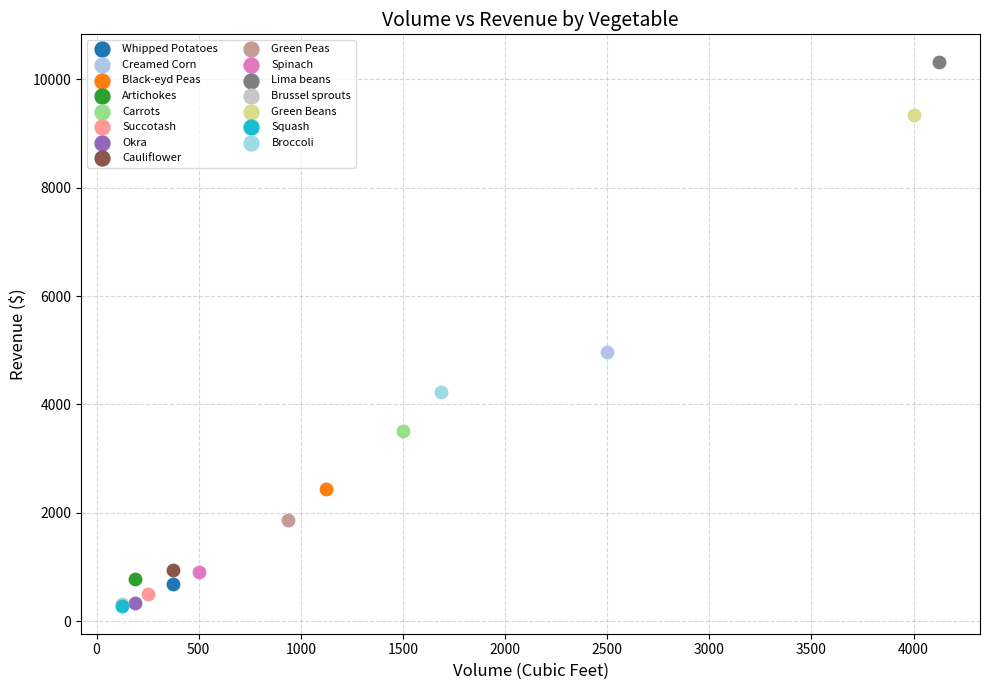

What are all the series names shown in the legend?

Whipped Potatoes, Creamed Corn, Black-eyd Peas, Artichokes, Carrots, Succotash, Okra, Cauliflower, Green Peas, Spinach, Lima beans, Brussel sprouts, Green Beans, Squash, Broccoli